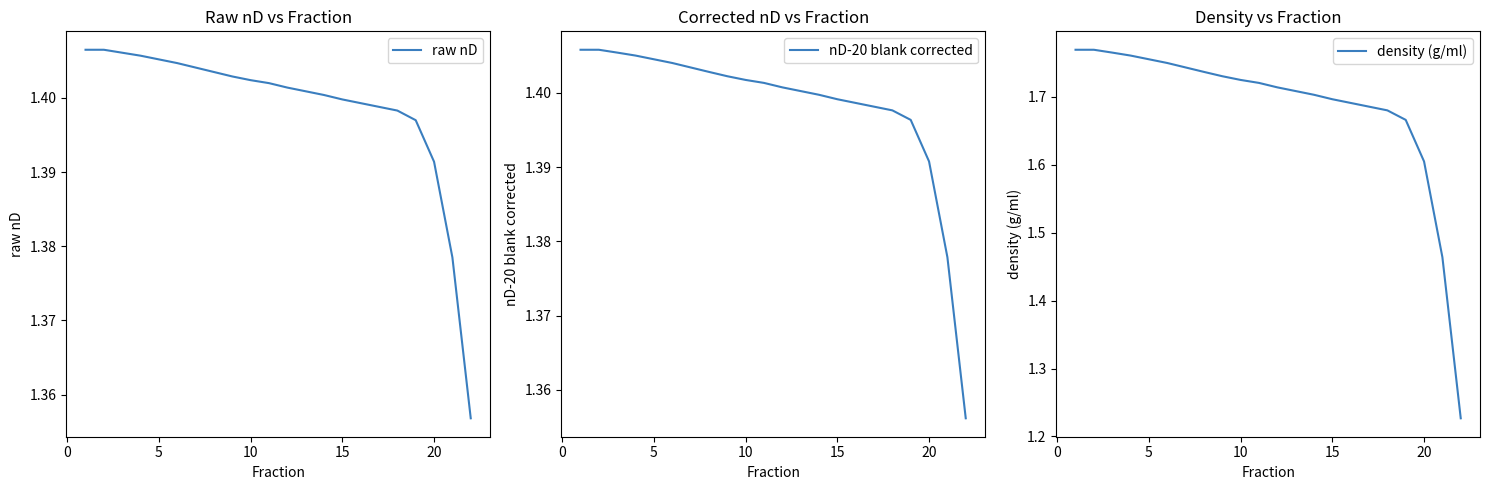

Reading left to right, what are all the values shown in this chart?

raw nD: 1.4	1.4	1.4	1.4	1.4	1.4	1.4	1.4	1.4	1.4	1.4	1.4	1.4	1.4	1.4	1.4	1.4	1.4	1.4	1.4	1.4	1.4
nD-20 blank corrected: 1.4	1.4	1.4	1.4	1.4	1.4	1.4	1.4	1.4	1.4	1.4	1.4	1.4	1.4	1.4	1.4	1.4	1.4	1.4	1.4	1.4	1.4
density (g/ml): 1.8	1.8	1.8	1.8	1.8	1.7	1.7	1.7	1.7	1.7	1.7	1.7	1.7	1.7	1.7	1.7	1.7	1.7	1.7	1.6	1.5	1.2